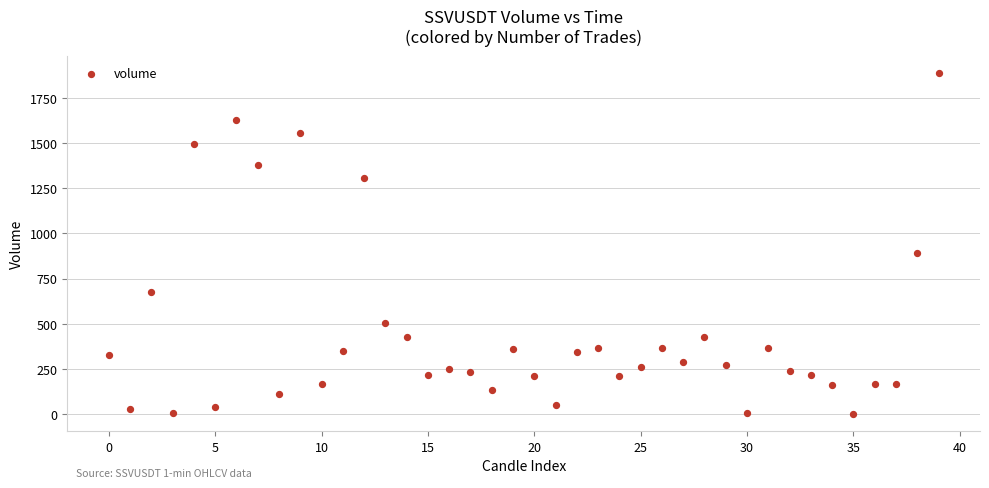

What Y value in the scatter plot is closest to 944?

893.3